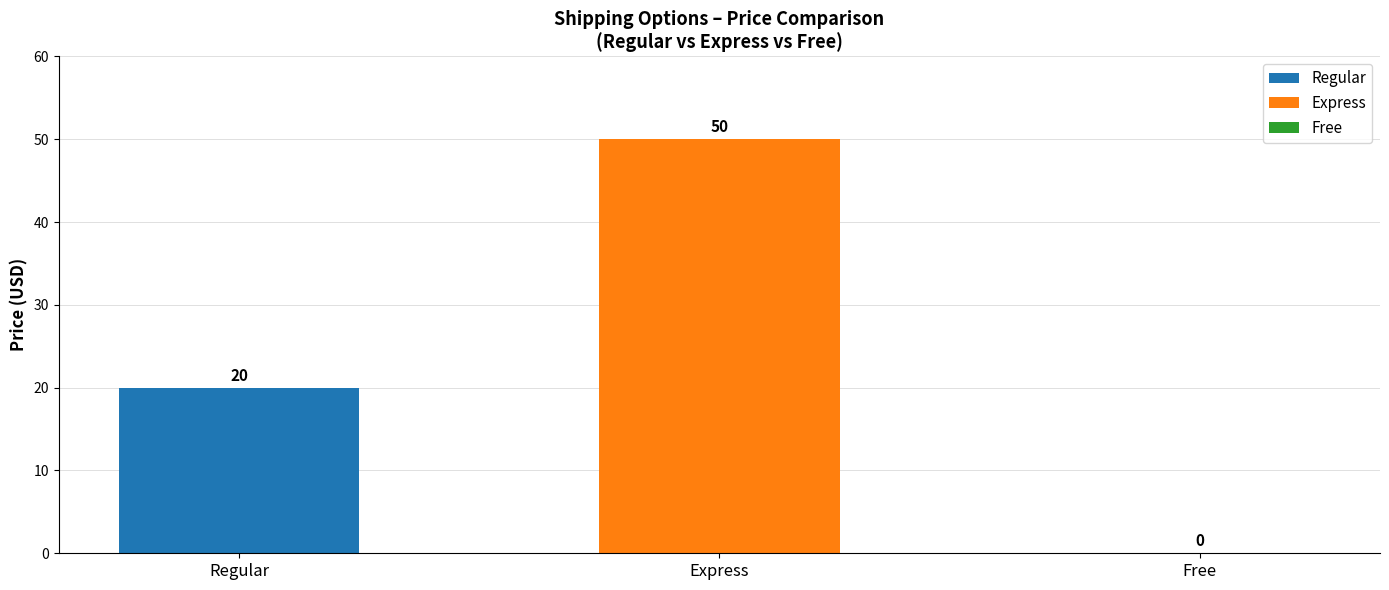

Rank the series by their maximum value, from lowest to highest.

Regular, Express